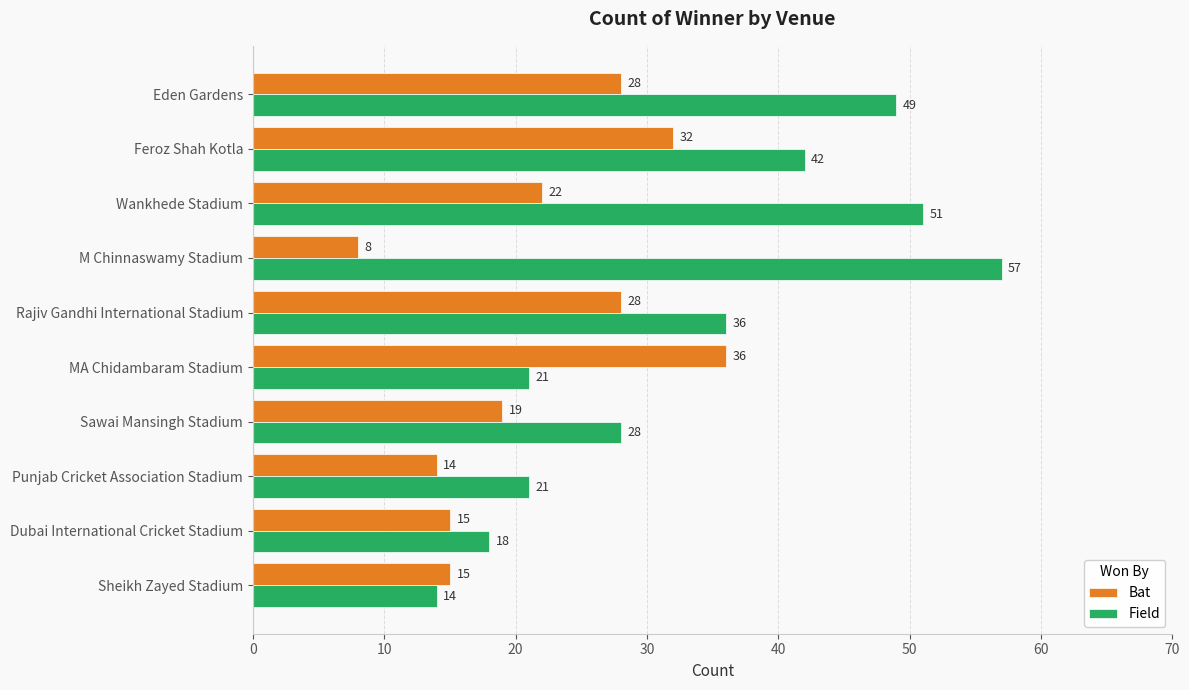

Is it true that Field equals 30 at Punjab Cricket Association Stadium?

False